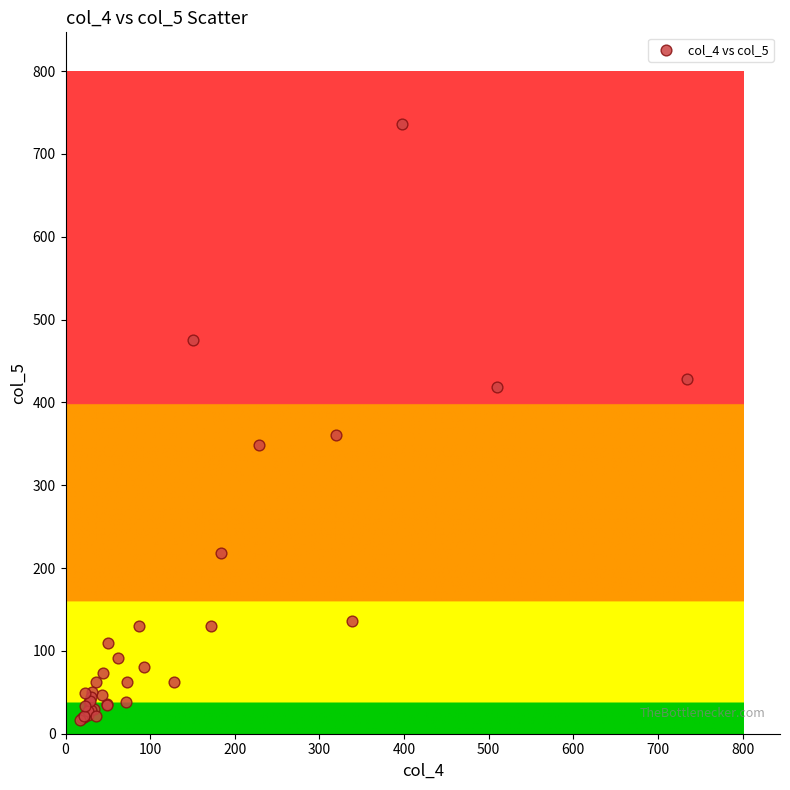

What Y value in the scatter plot is closest to 376?

361.1